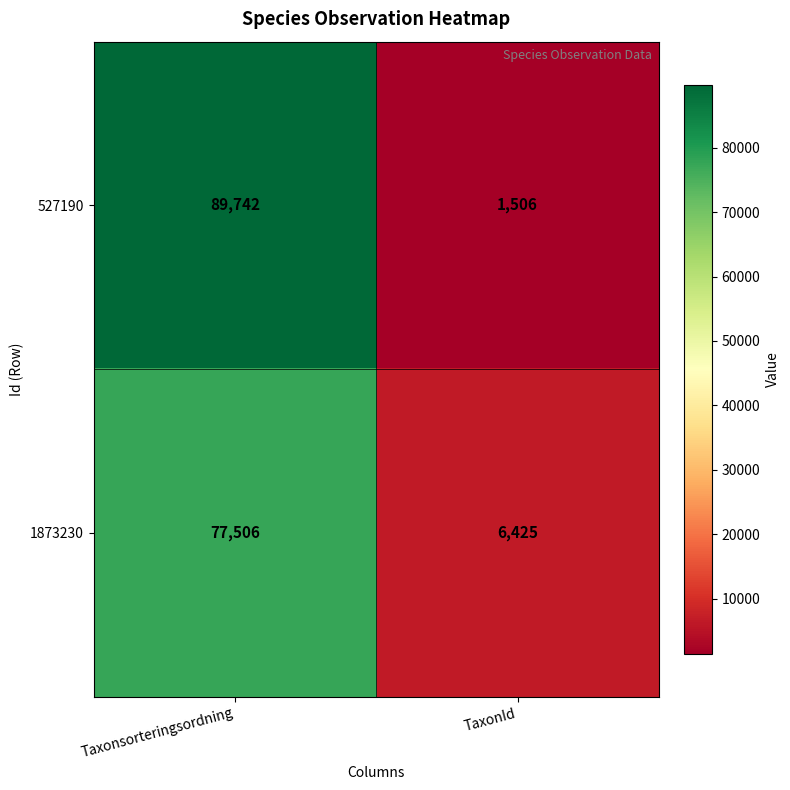

Which series has the largest total across all categories?

527190